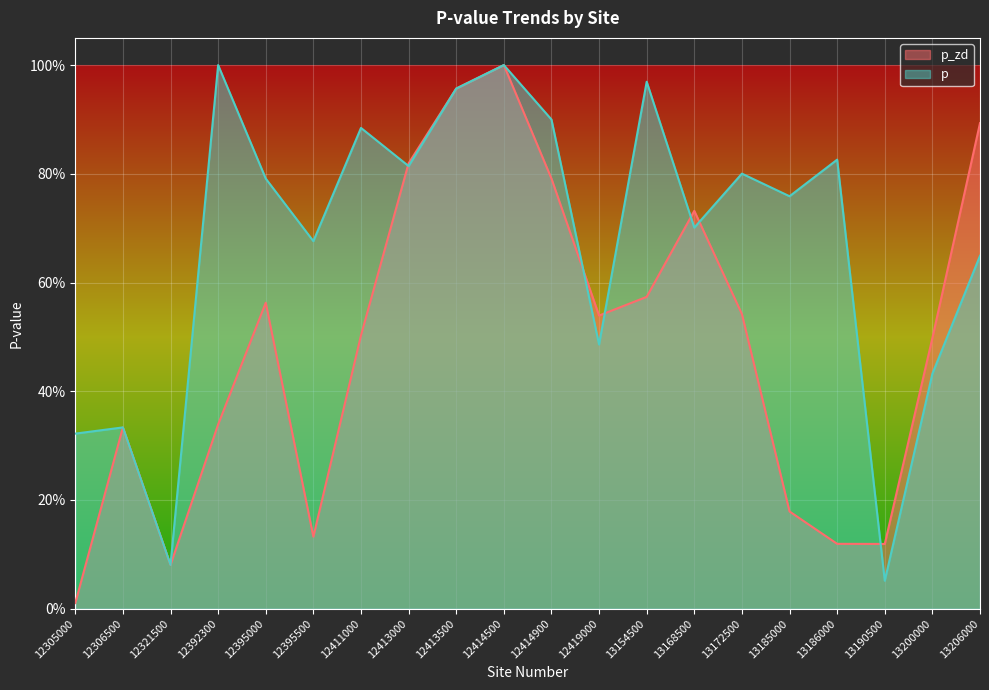

Rank the series by their average value, from lowest to highest.

p_zd, p